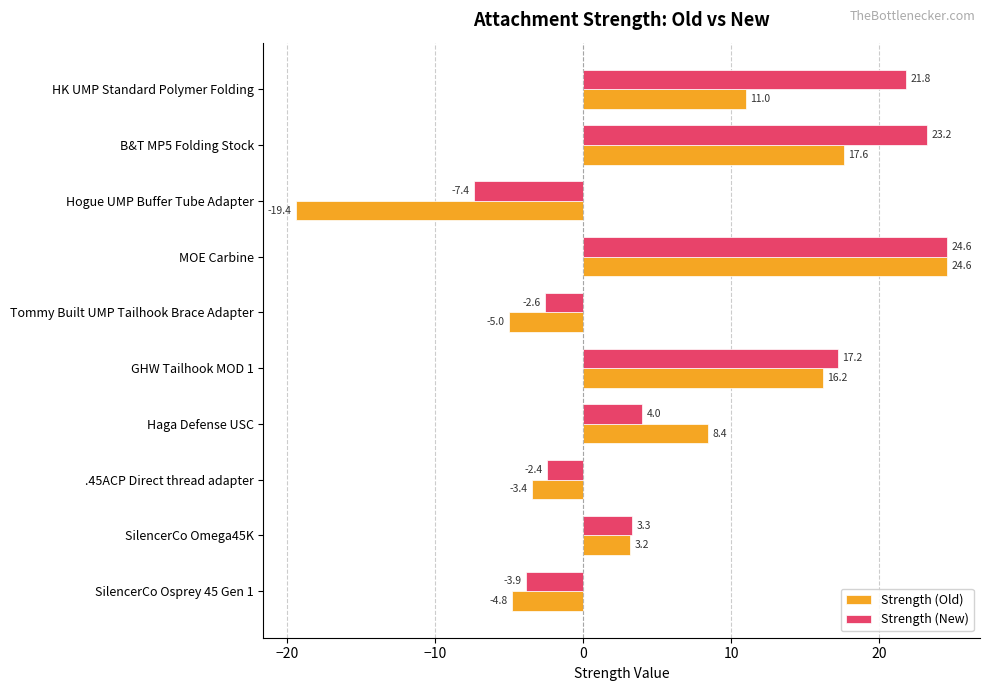

List the series in order of their overall mean, highest first.

Strength (New), Strength (Old)